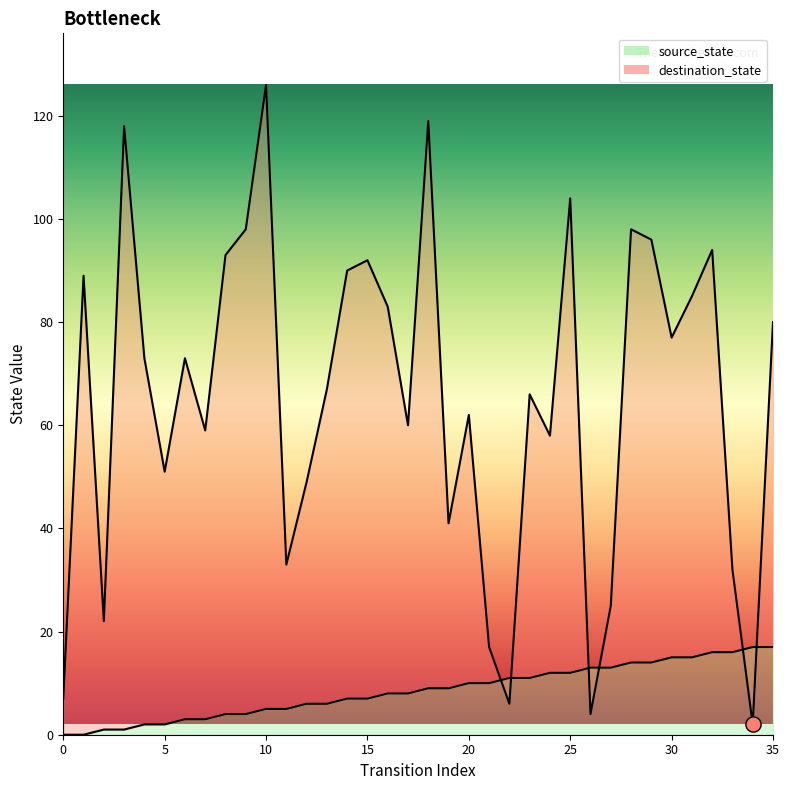

Is the value of source_state at 28 greater than the value of destination_state at 33?

No